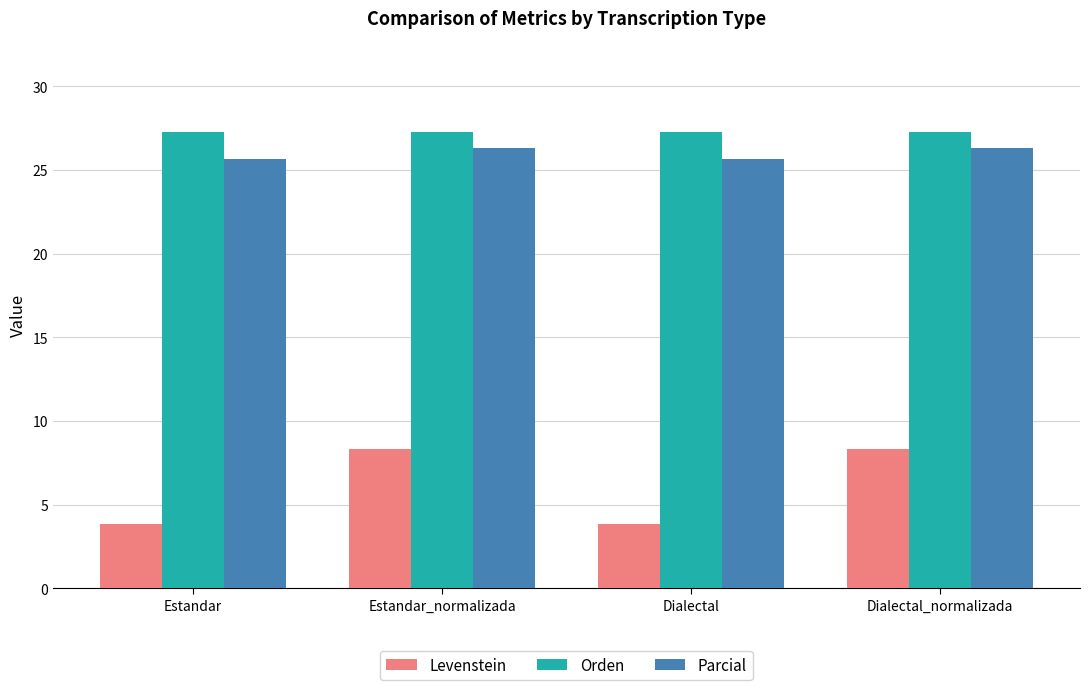

Reading left to right, extract all data points from this chart.

Levenstein: 3.8	8.3	3.8	8.3
Orden: 27.3	27.3	27.3	27.3
Parcial: 25.6	26.3	25.6	26.3